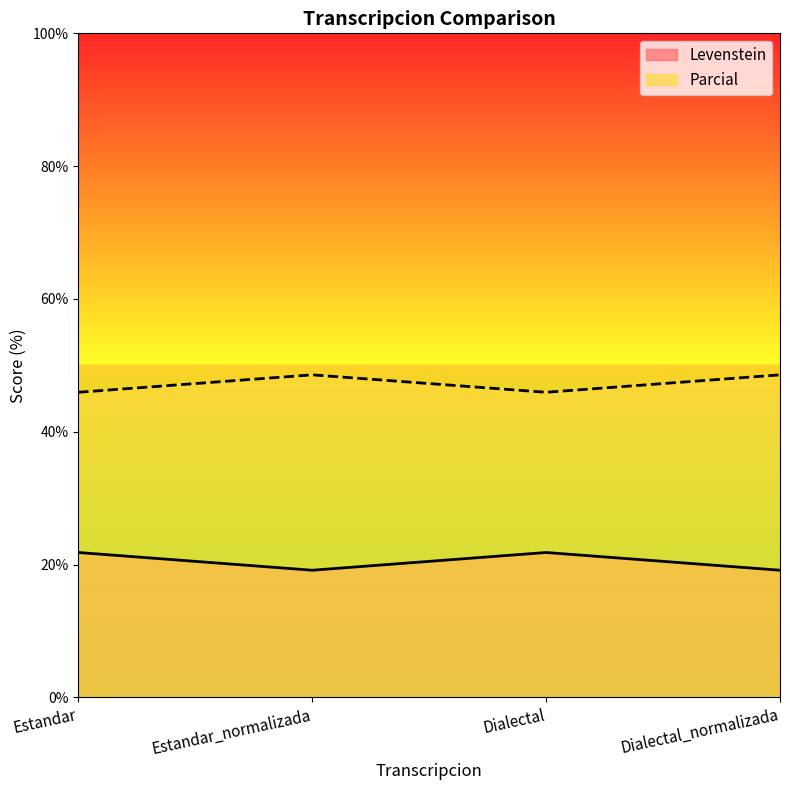

Reading right to left, what are all the values shown in this chart?

Levenstein: 19.1	21.8	19.1	21.8
Parcial: 48.6	45.9	48.6	45.9